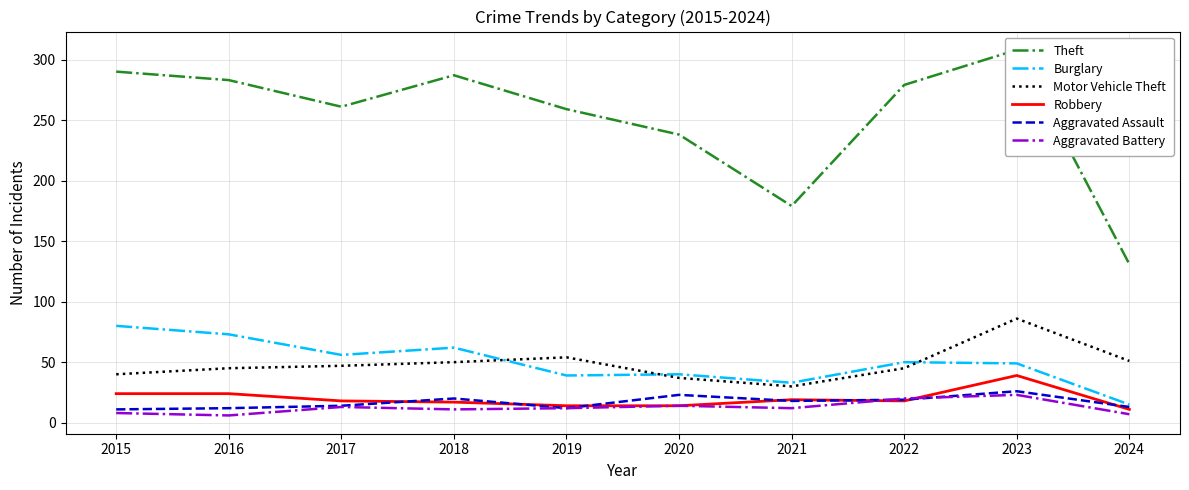

What is the value of the Motor Vehicle Theft point at the 1st from the left?

40